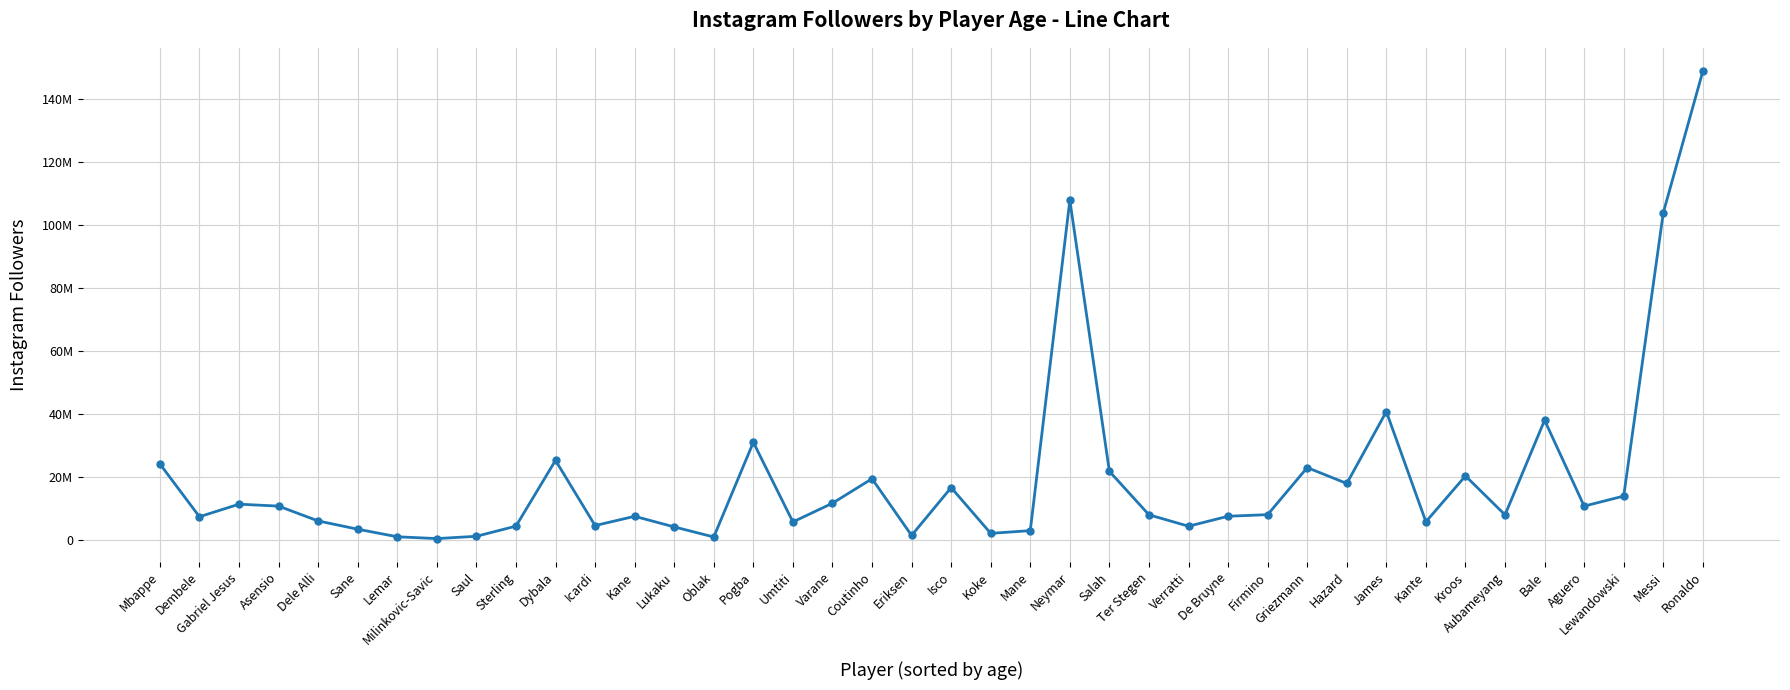

Reading left to right, transcribe all the data shown in this chart.

24019703	7255740	11237646	10631793	5924166	3302069	895956	322551	1047537	4273939	25153030	4452085	7389999	4030109	832426	30889367	5612100	11548441	19320944	1327963	16507480	1985163	2846176	107716768	21661975	7867719	4250907	7413980	7919426	22858764	17814105	40632665	5661090	20210938	7855421	37898328	10622135	13819513	103764191	148673079